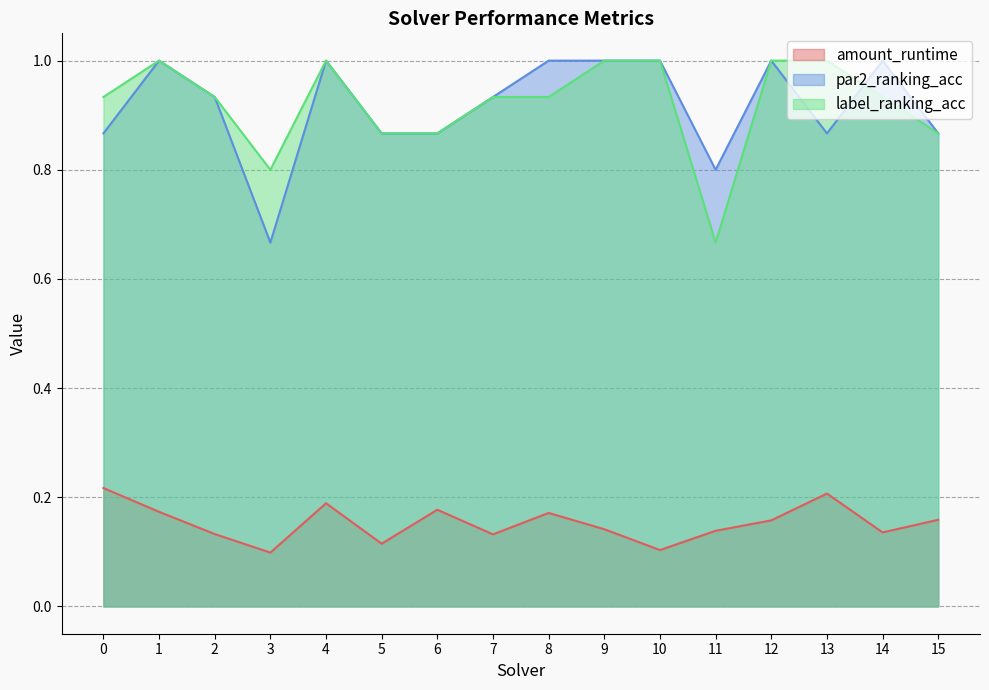

What is the sum of the amount_runtime values at 15 and 12?

0.3